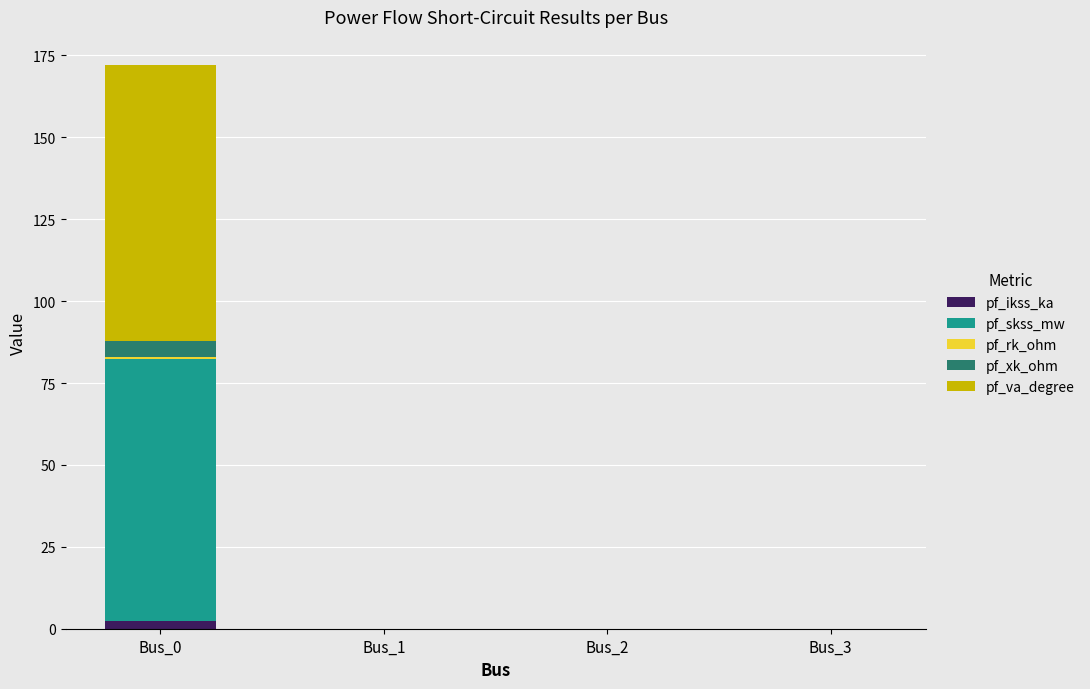

The value of pf_ikss_ka at Bus_1 is 0.0. True or false?

True